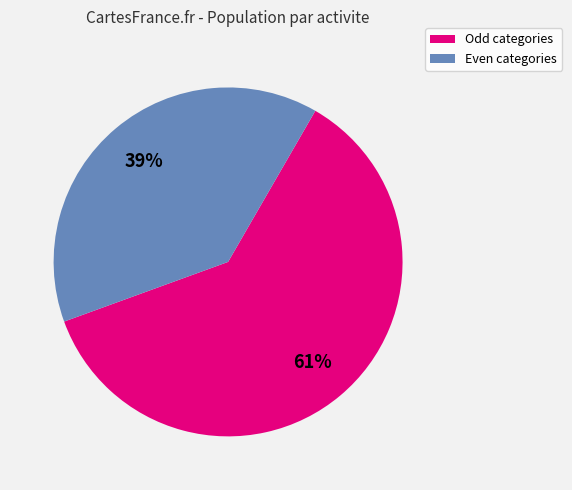

To the nearest percent, what is the difference between the largest and smallest slice percentages?

22%